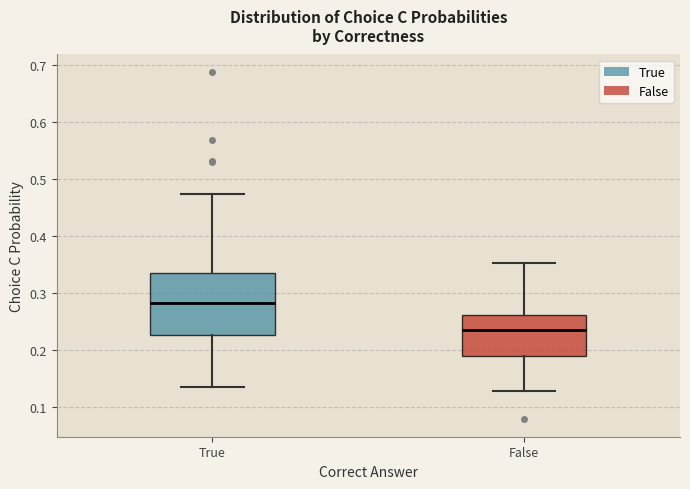

Comparing the boxes themselves (not the whiskers), which one is the tallest?

True